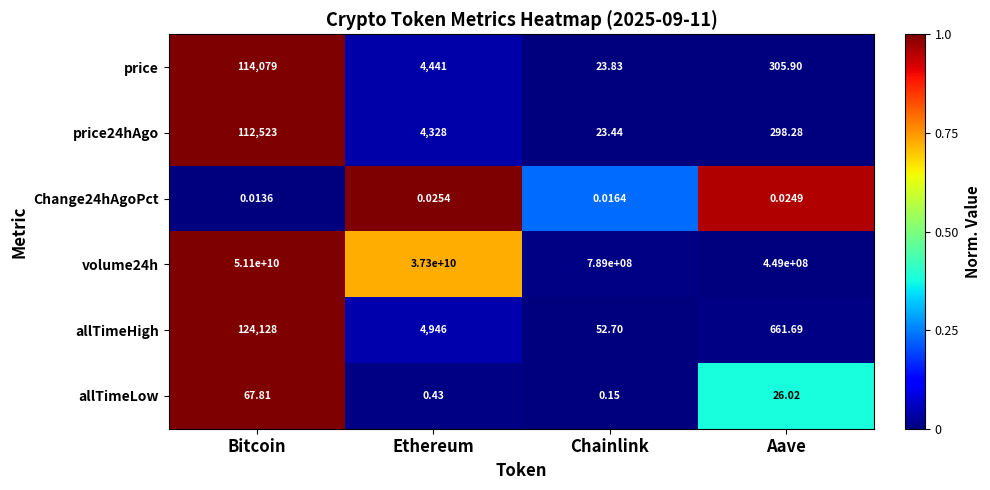

What is the difference between the highest and lowest values at Chainlink?

789000000.0